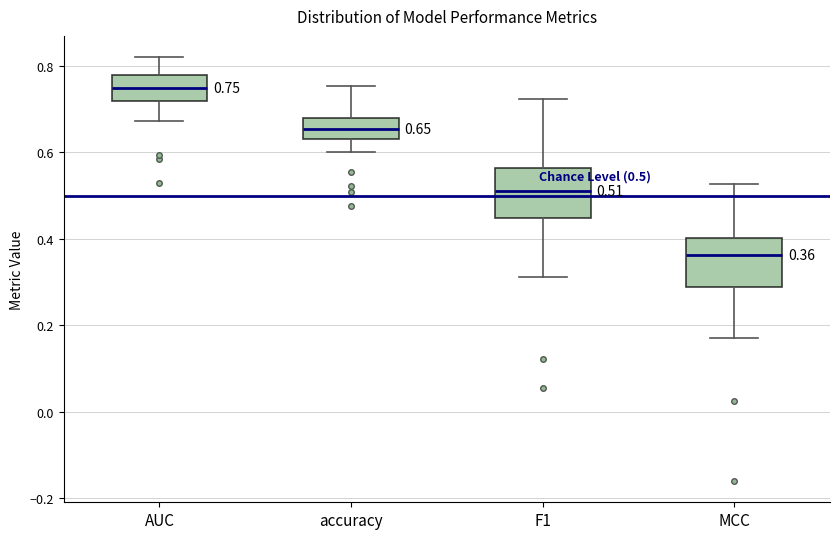

Which box's median line is the highest?

AUC